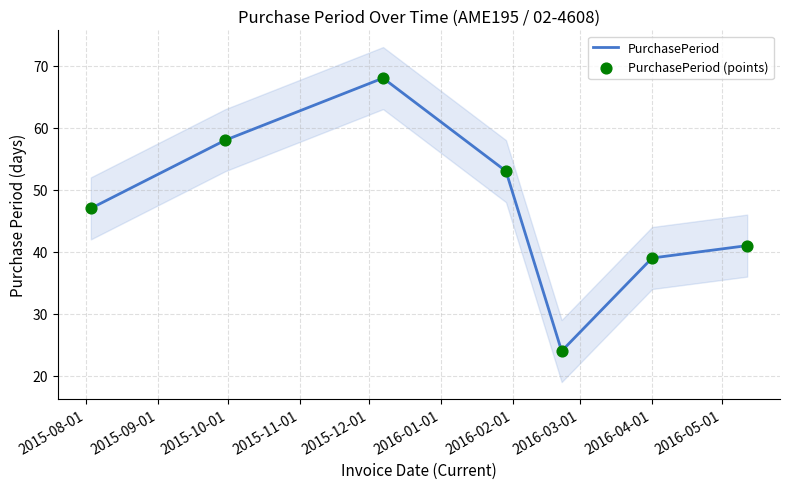

At how many categories does at least one series exceed 51?

3